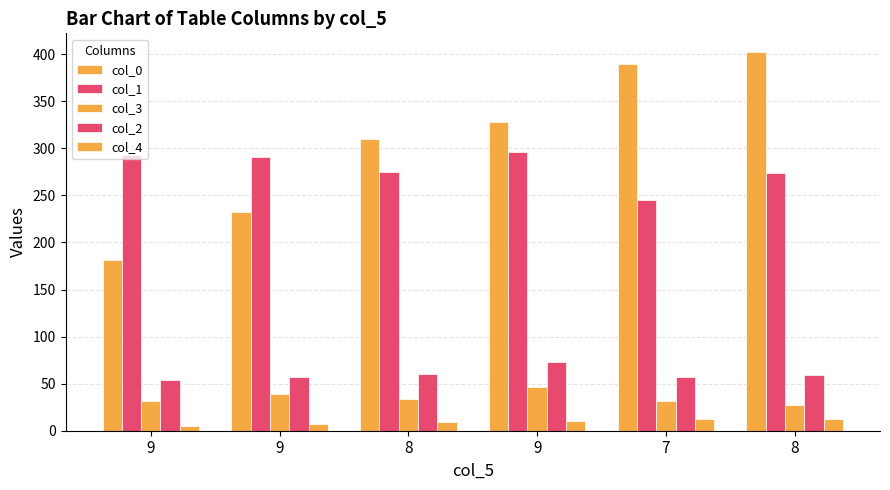

How many data points in col_2 are less than 58?

3